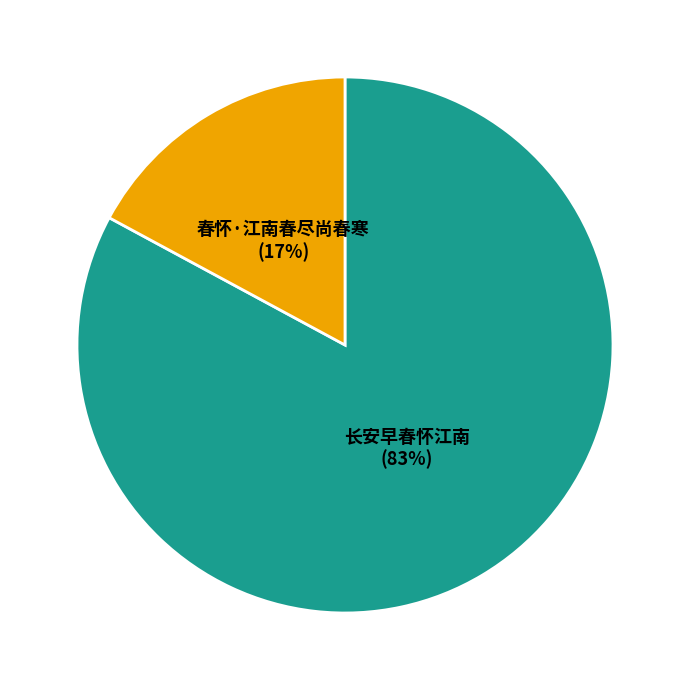

Rank the categories by value from highest to lowest.

长安早春怀江南, 春怀·江南春尽尚春寒